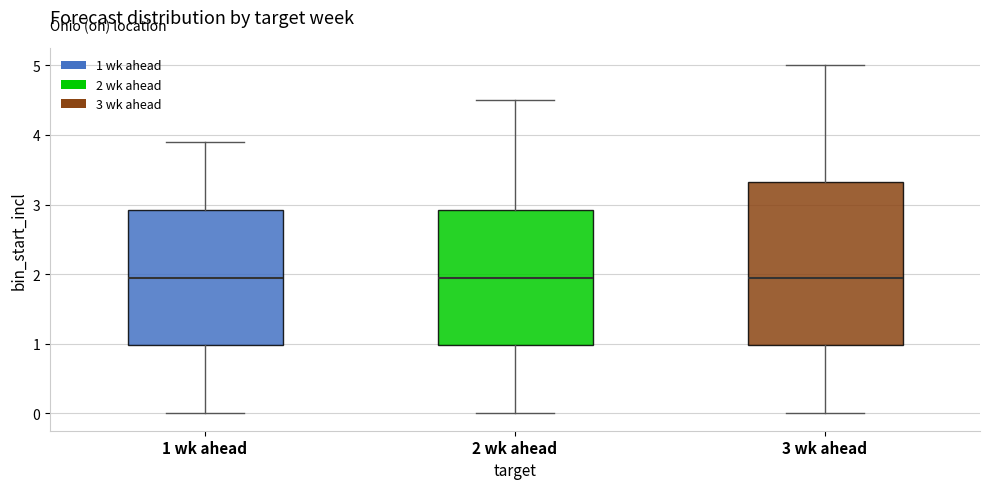

Reading left to right, transcribe this box plot: for each box, give where its median line is, the range the box spans, and where its two whiskers end, as read against the y-axis. The values are not printed on the chart, so give them approximately, as read against the axis.

1 wk ahead: median 2.0, box 1.0 to 2.9, whiskers 0.0 to 3.9
2 wk ahead: median 2.0, box 1.0 to 2.9, whiskers 0.0 to 4.5
3 wk ahead: median 2.0, box 1.0 to 3.3, whiskers 0.0 to 5.0